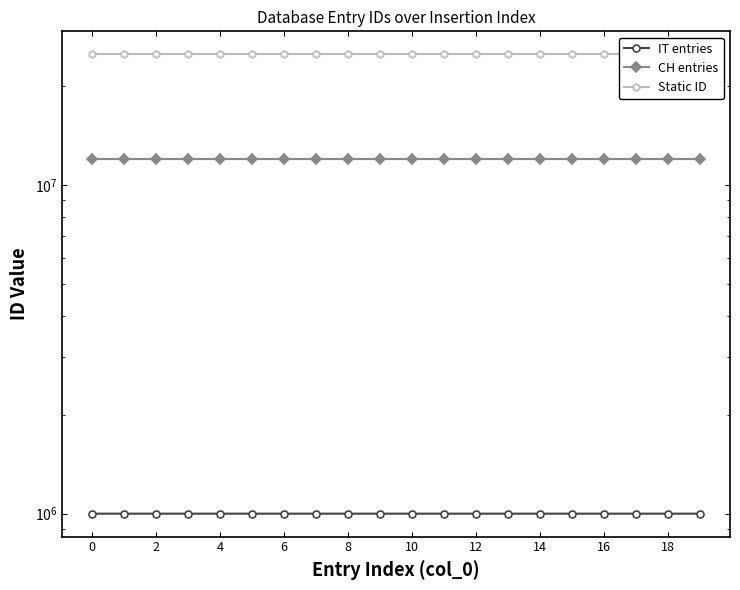

Which series changed the most between 14 and 13?

IT entries